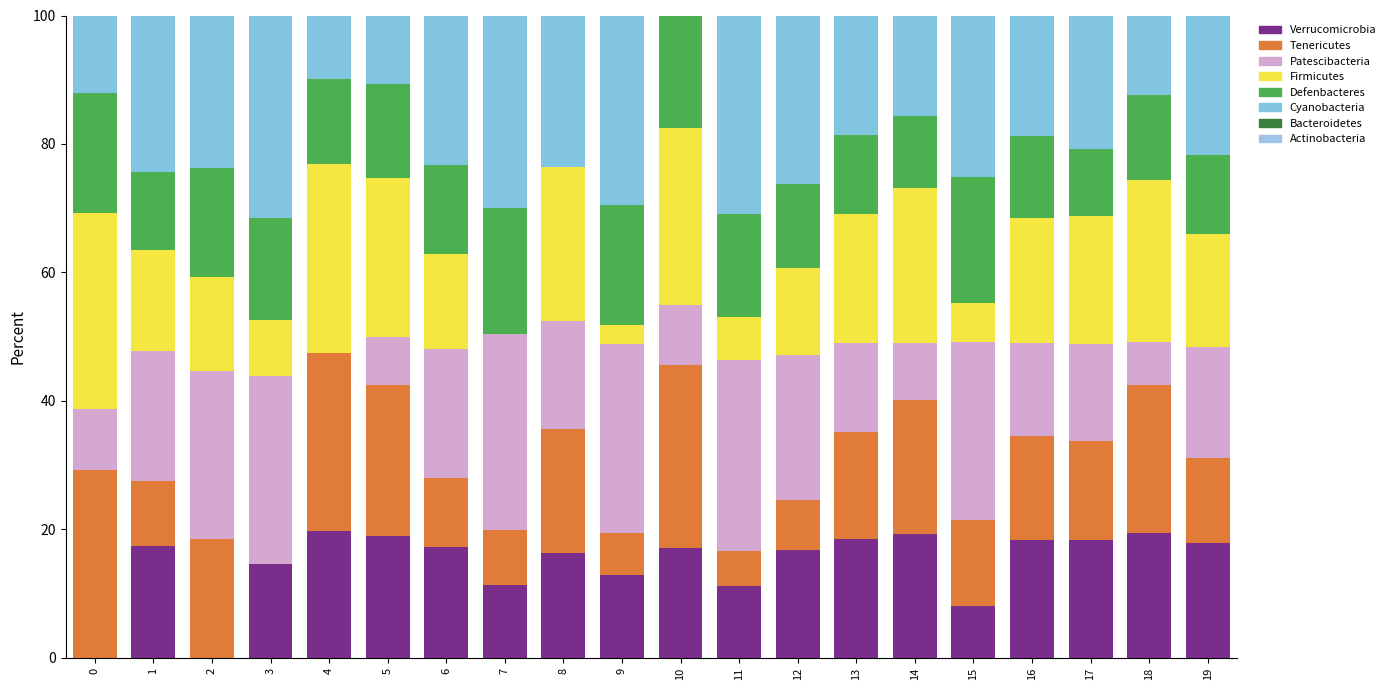

How many categories are shown in the chart?

20